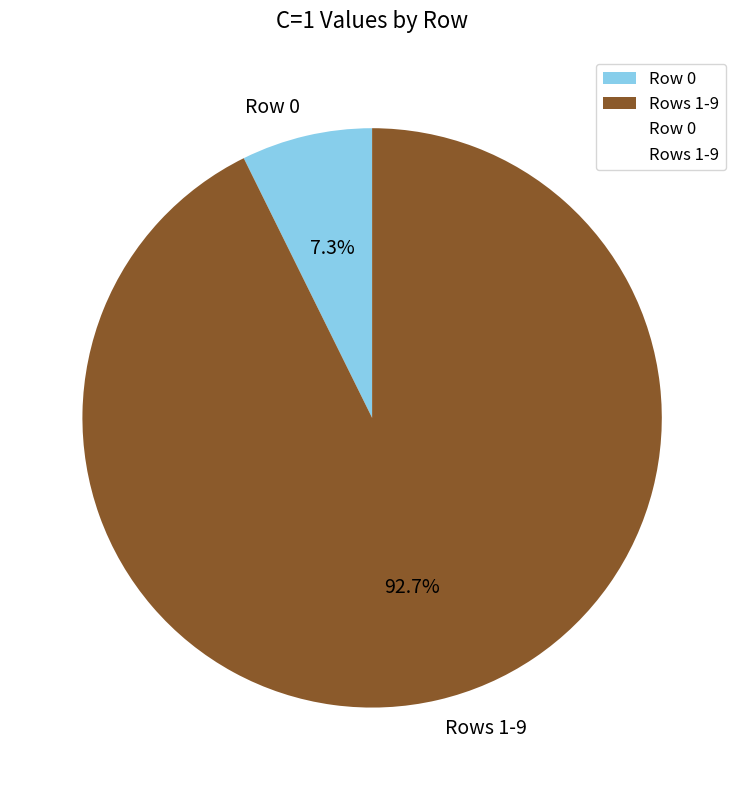

What is the majority slice?

Rows 1-9